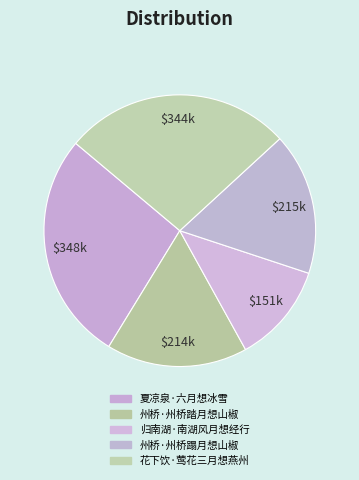

To the nearest percent, what is the combined percentage of 夏凉泉·六月想冰雪 and 州桥·州桥踏月想山椒?

44%